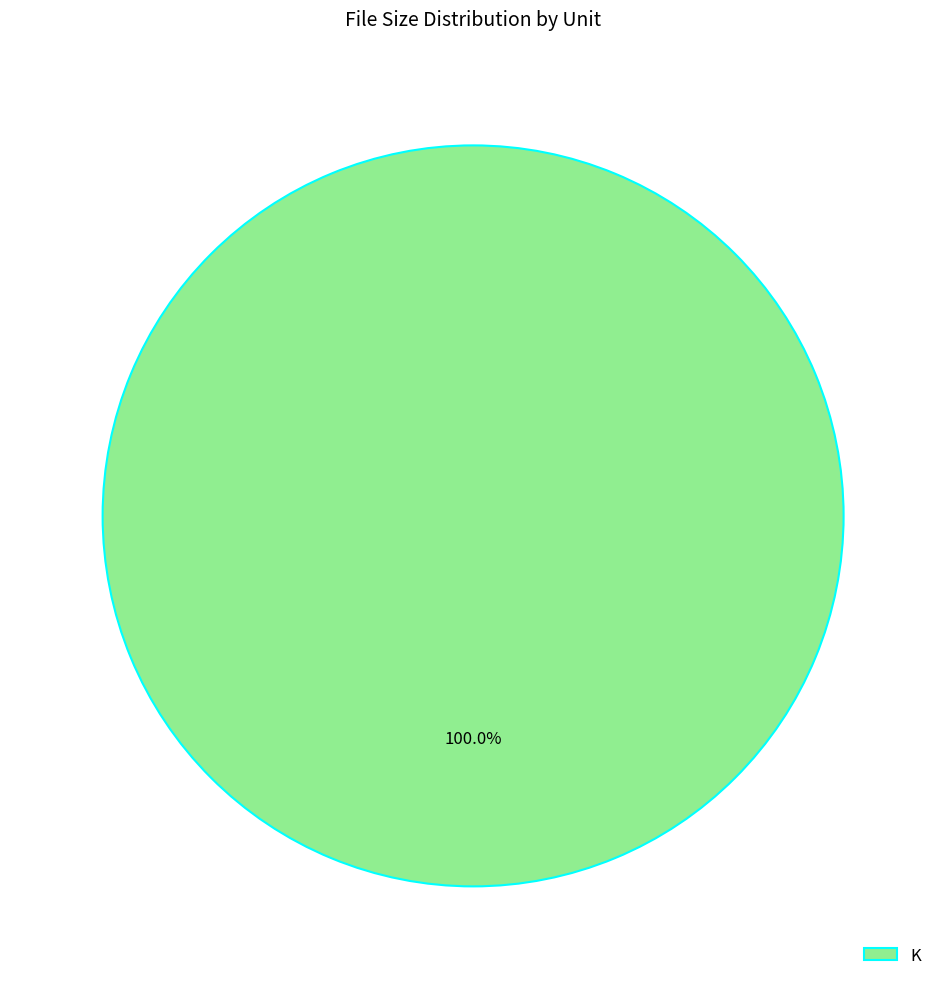

Rank the categories by value from lowest to highest.

K